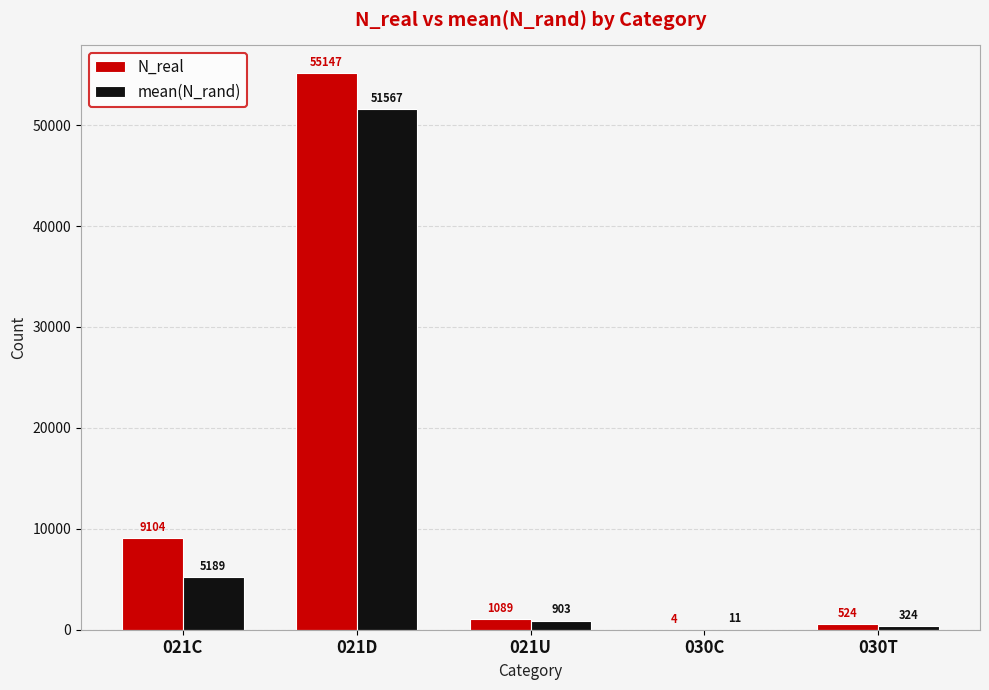

Where does the mean(N_rand) series first go above 902?

021C